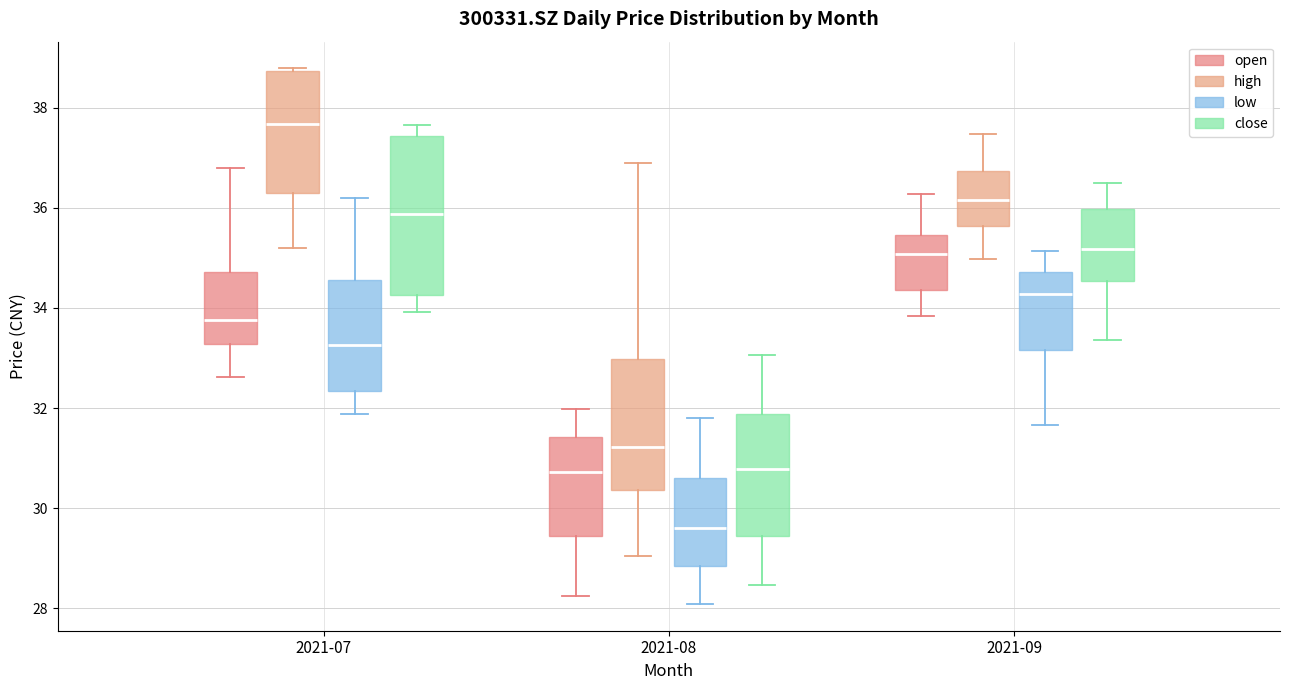

Which box has the lowest median line?

2021-08 (low)